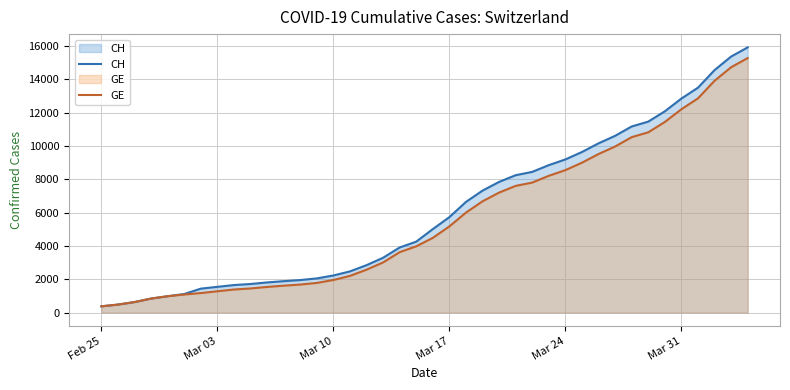

Which series has the widest spread of values?

CH